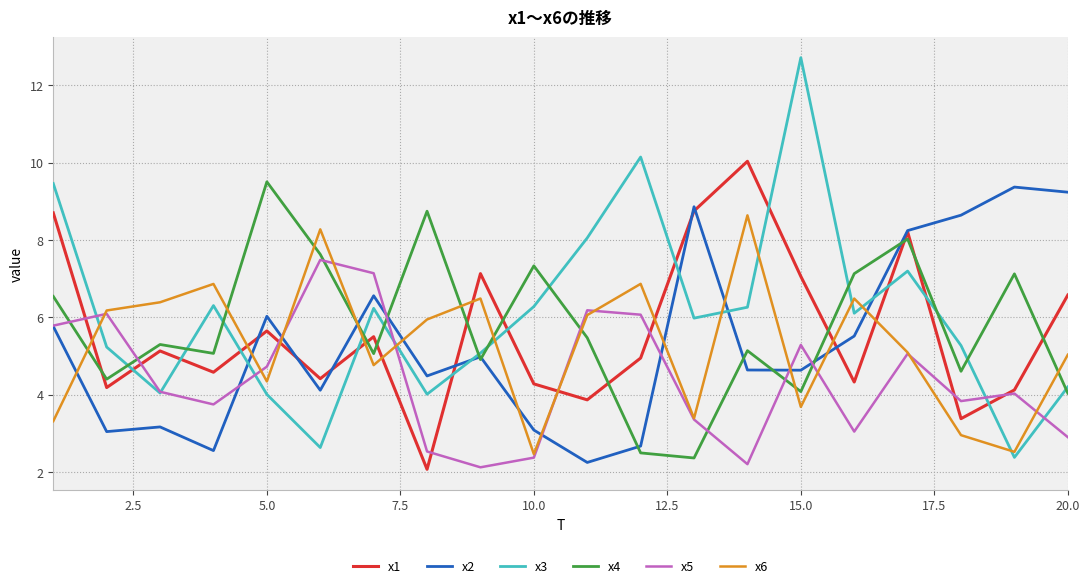

What is the lowest value of the x3 series?

2.4